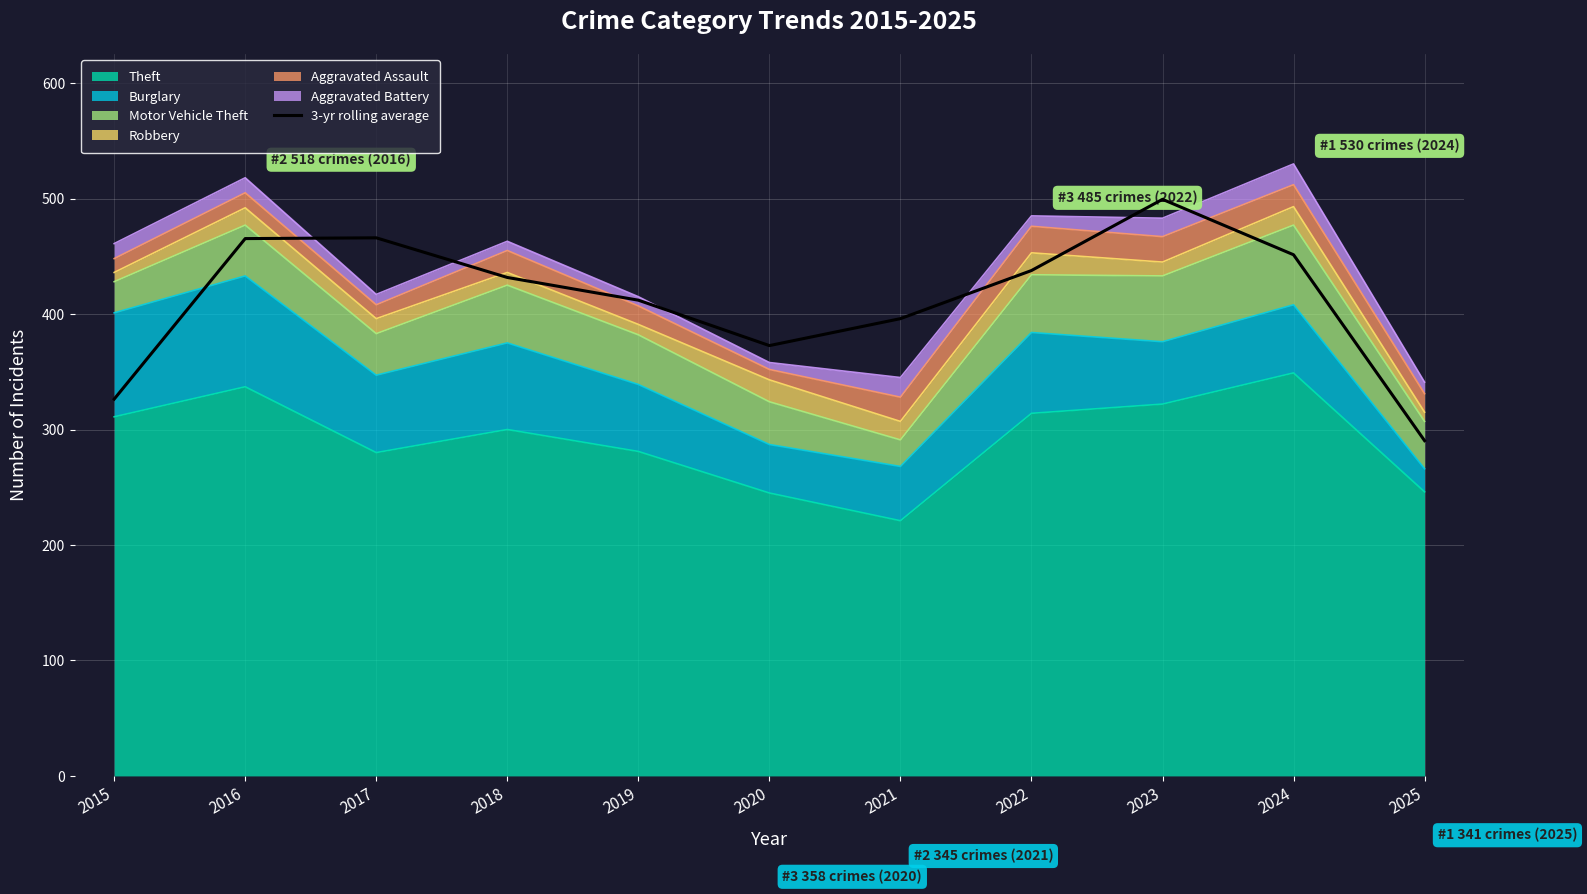

How many lines are shown in the chart?

1